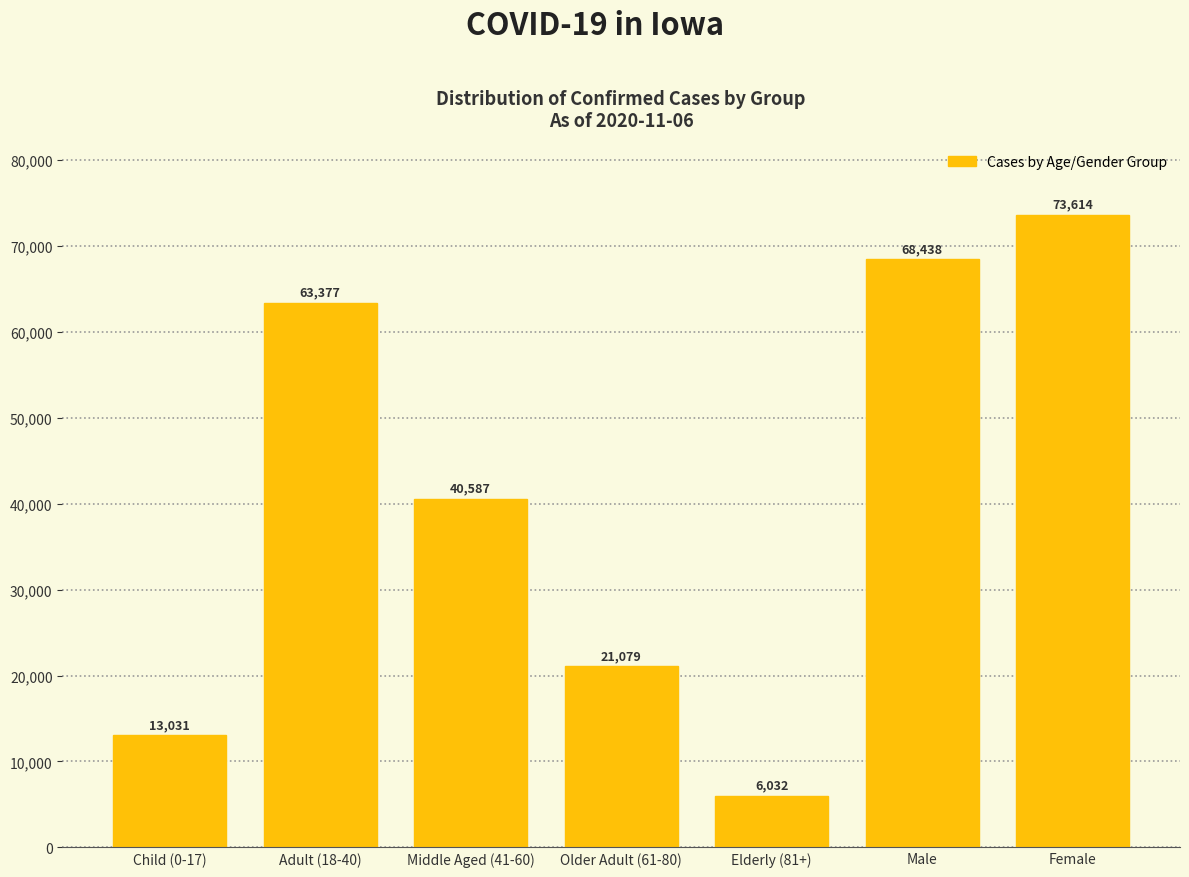

Reading left to right, extract all data points from this chart.

Child (0-17)=13031	Adult (18-40)=63377	Middle Aged (41-60)=40587	Older Adult (61-80)=21079	Elderly (81+)=6032	Male=68438	Female=73614